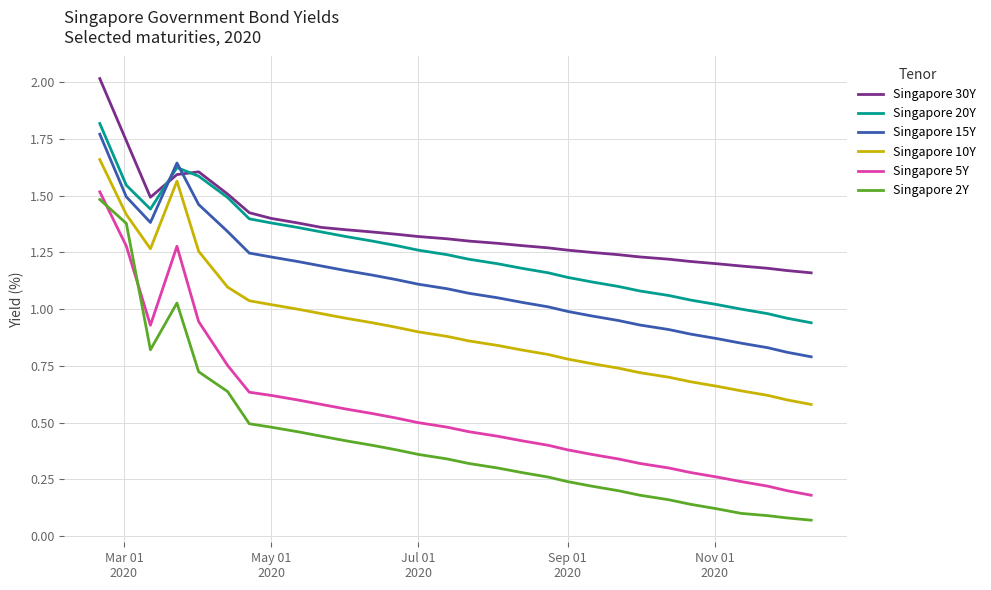

Which series has the largest range (max minus min)?

Singapore 2Y